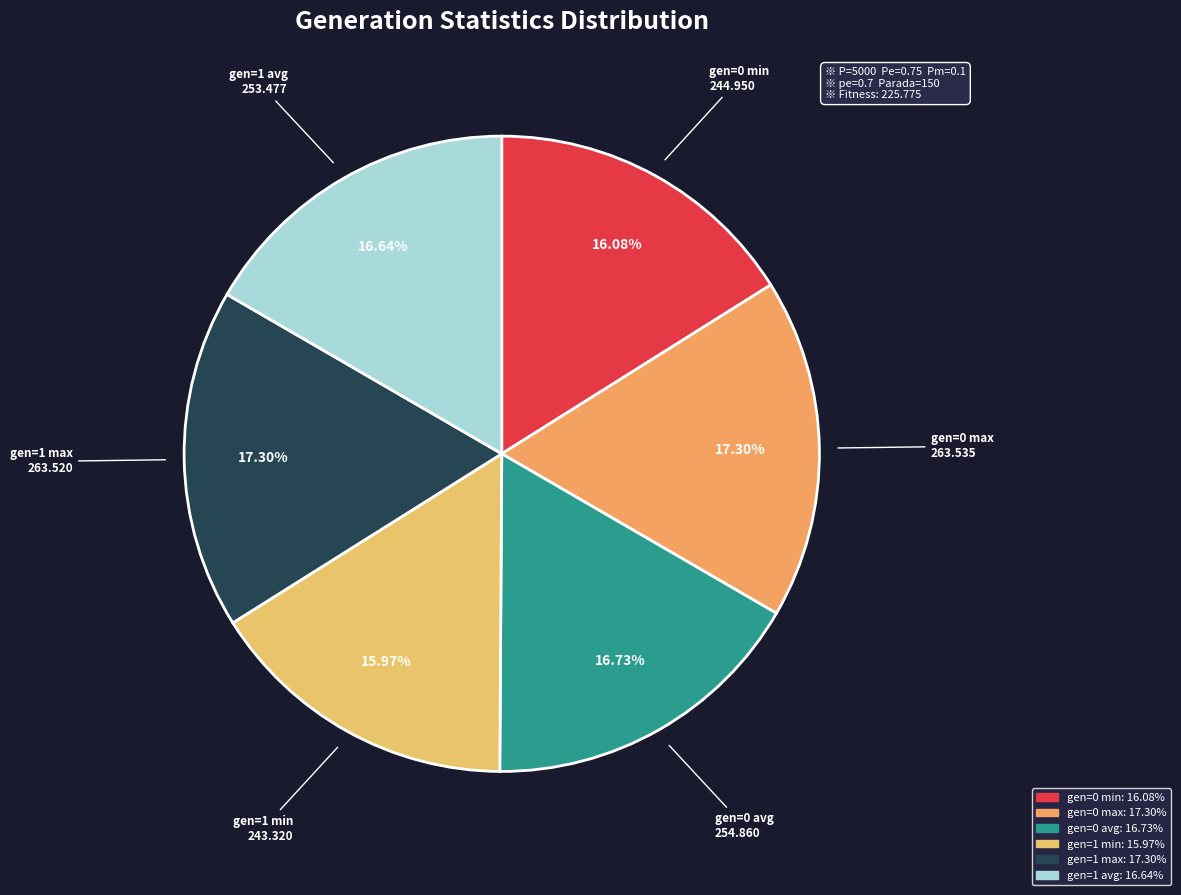

To the nearest percent, what is the difference between the largest and smallest slice percentages?

1%